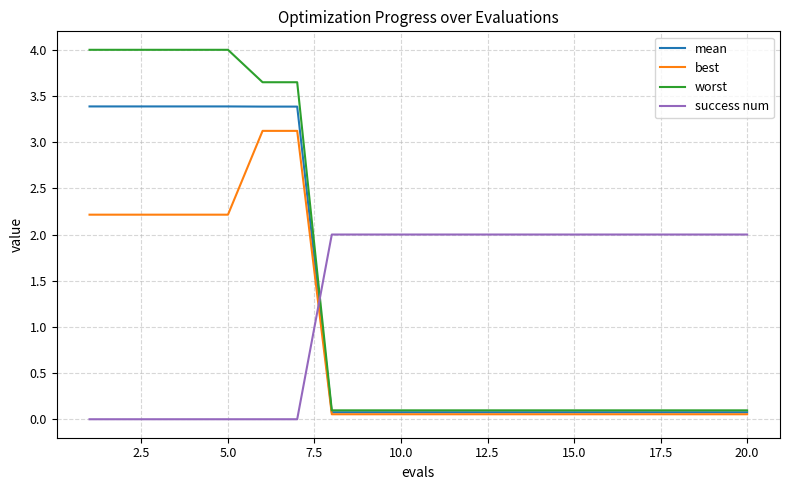

What is the highest value of the best series?

3.1